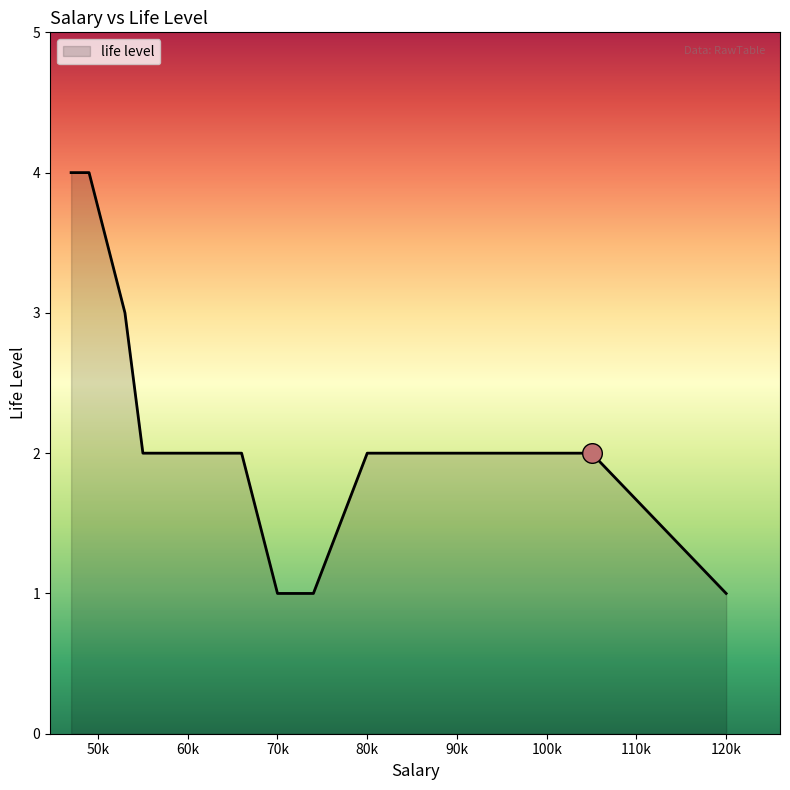

What is the difference between the maximum and minimum values?

3